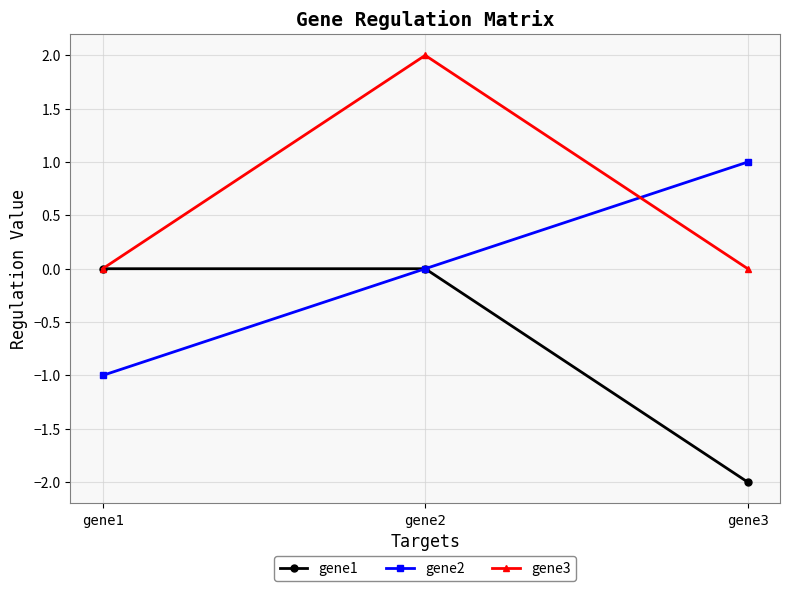

Is the value of gene2 at gene3 greater than the value of gene3 at gene1?

Yes